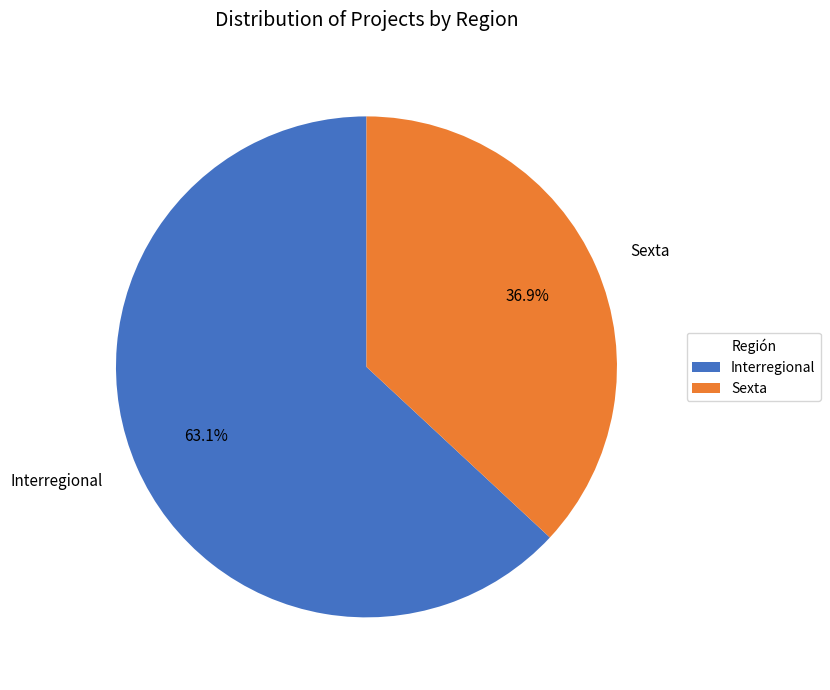

Does any single category account for the majority?

Yes